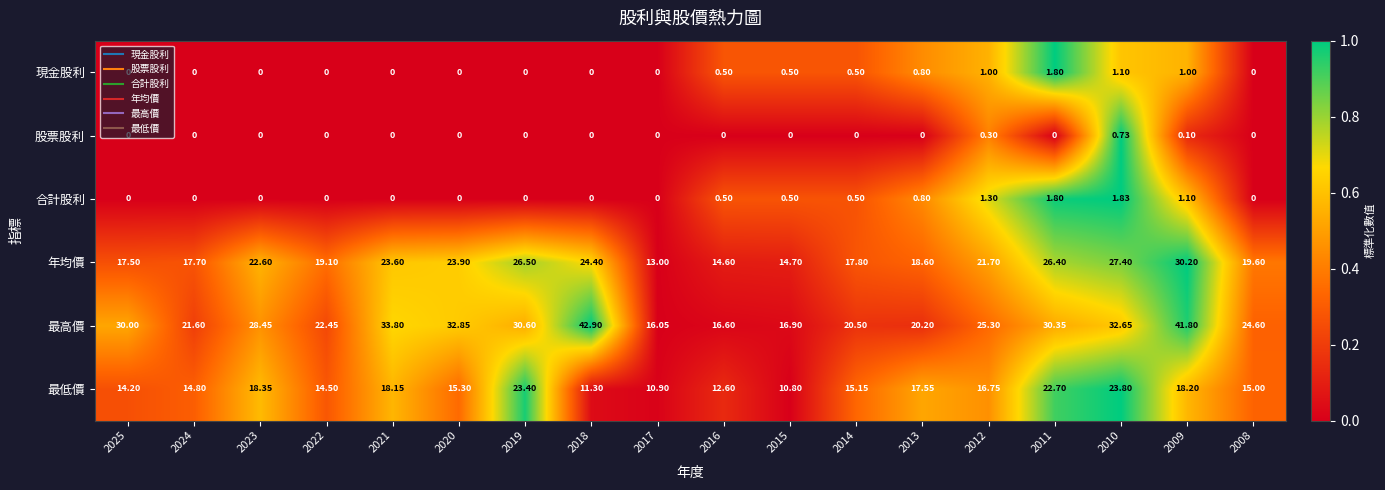

Which series has the widest spread of values?

最高價